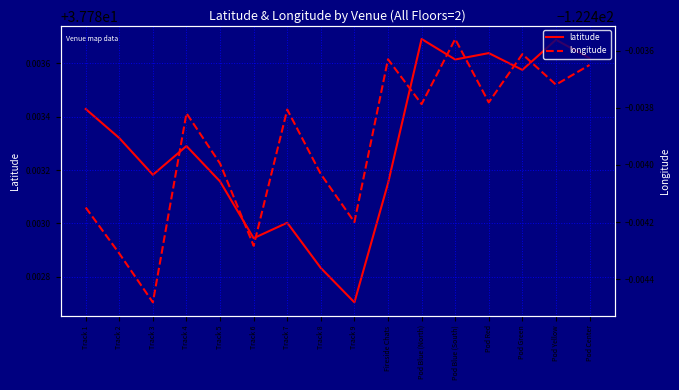

True or false: latitude has more than 2 interior local peaks.

True